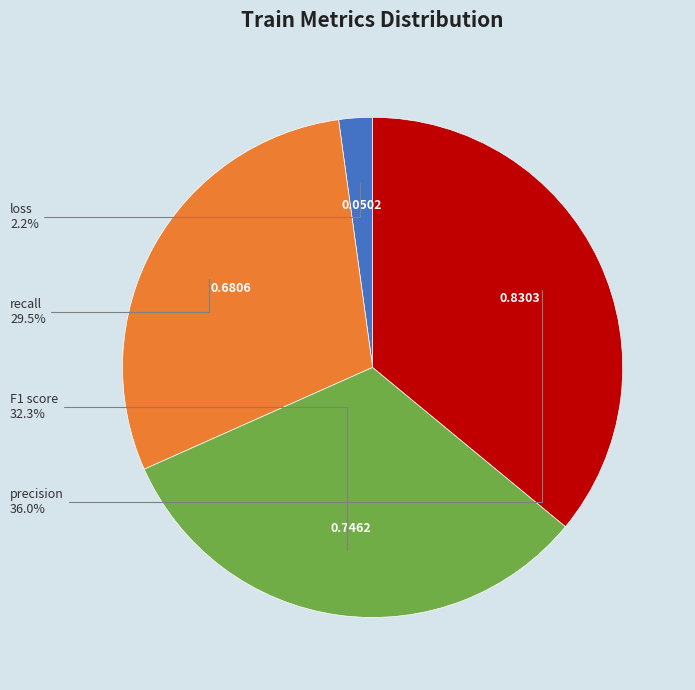

Is there any slice that represents more than half of the pie?

No